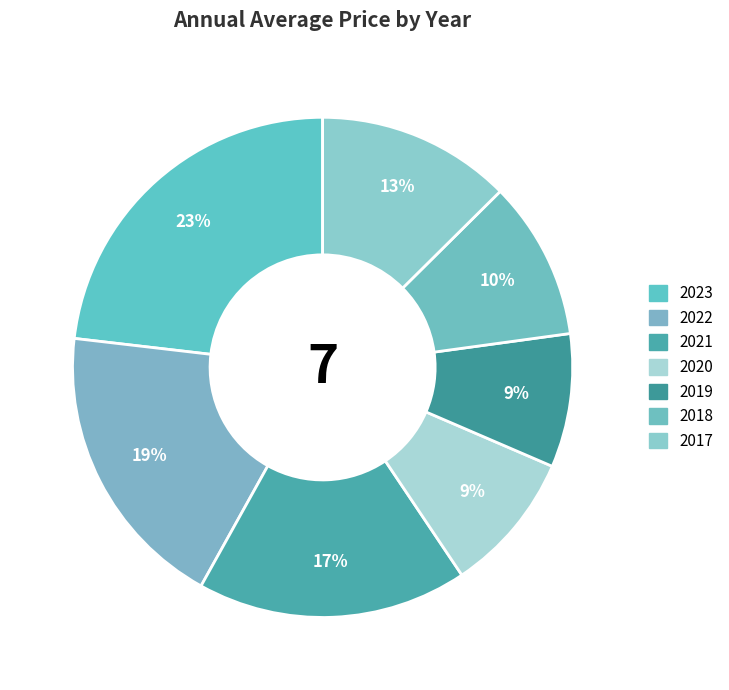

To the nearest percent, what is the combined percentage of 2018 and 2019?

19%